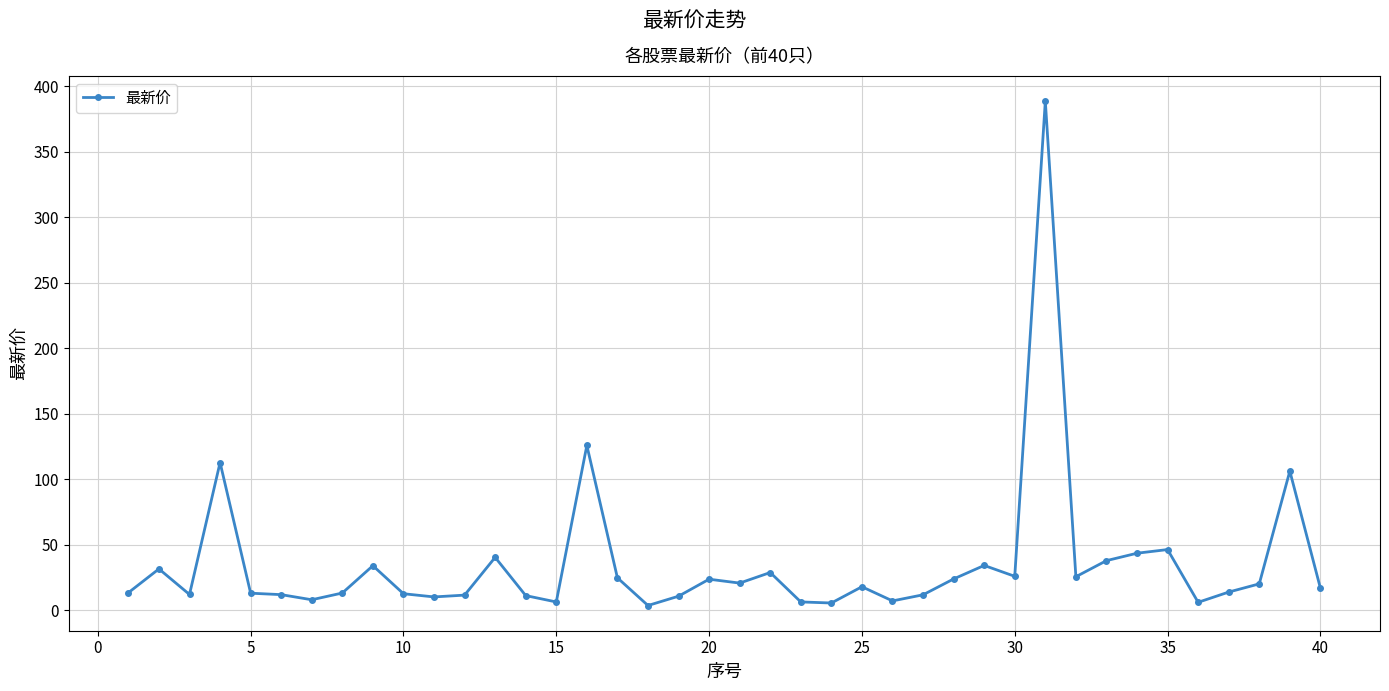

True or false: there are more than 0 points higher than both neighbors.

True